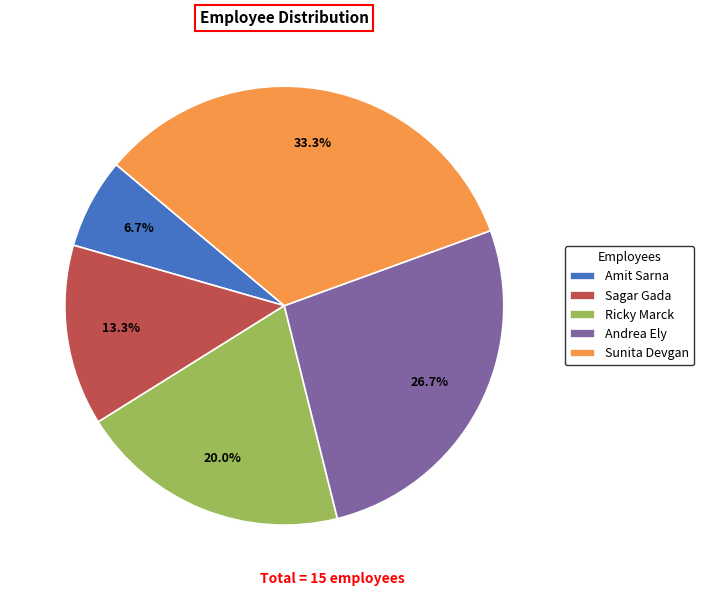

Approximately how many times larger is the value at Sunita Devgan compared to Sagar Gada?

2.5